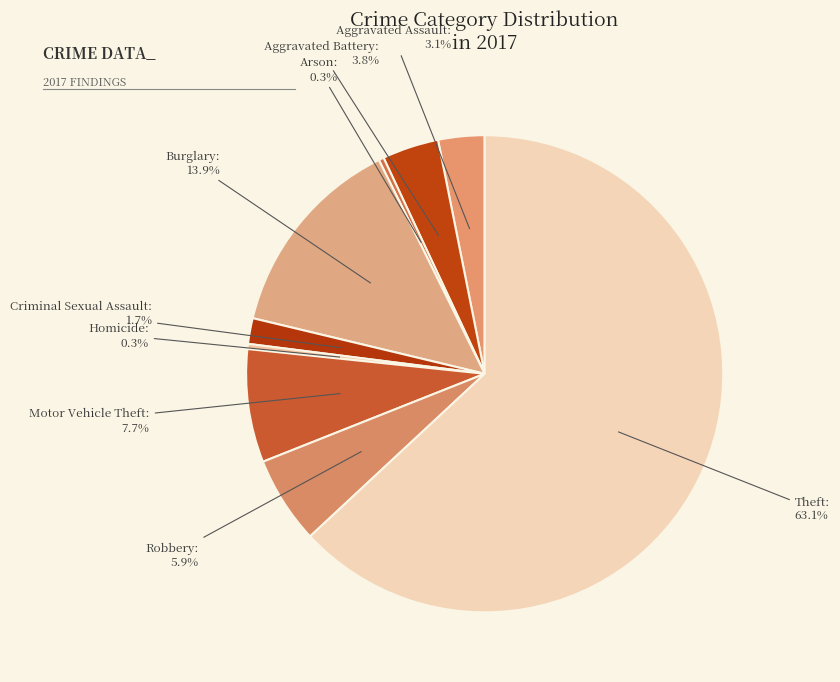

How many segments does this pie chart have?

9